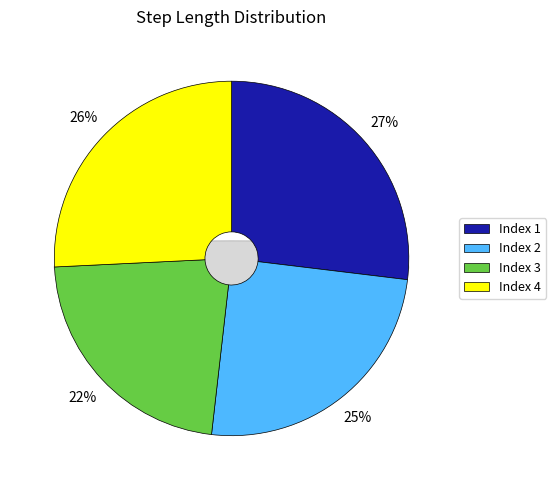

Does 4 represent more than half of the total?

No